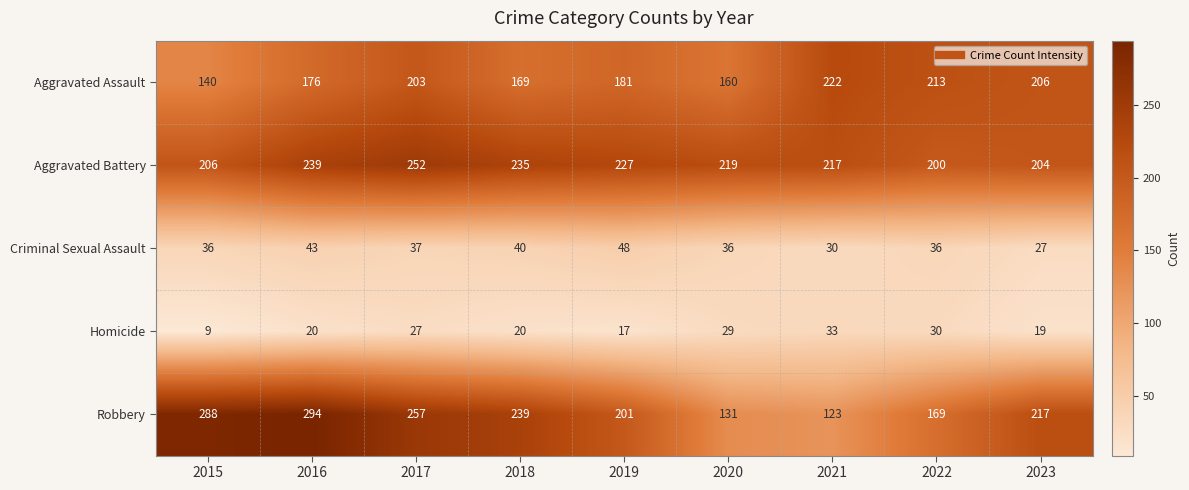

True or false: Aggravated Assault has a value of 84 at 2015.

False